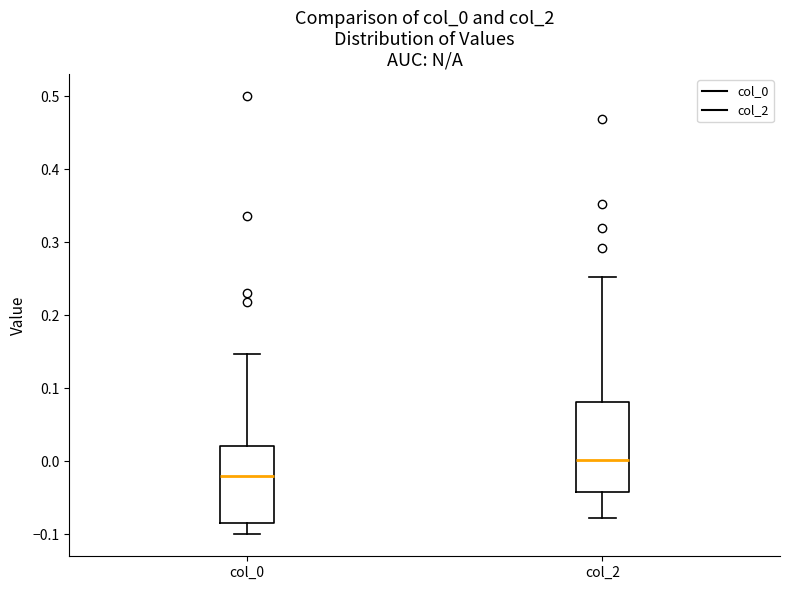

Reading left to right, read every box against the y-axis: the position of its median line, the range the box covers, and the ends of its whiskers. The values are not printed on the chart, so give them approximately, as read against the axis.

col_0: median -0.02, box -0.08 to 0.02, whiskers -0.10 to 0.15
col_2: median 0.00, box -0.04 to 0.08, whiskers -0.08 to 0.25